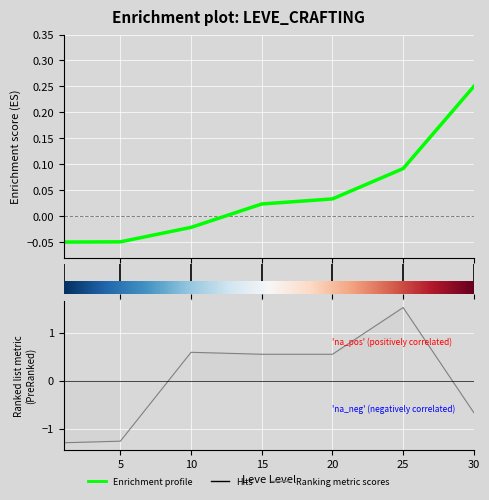

Is this an area chart (filled region under the line)?

No